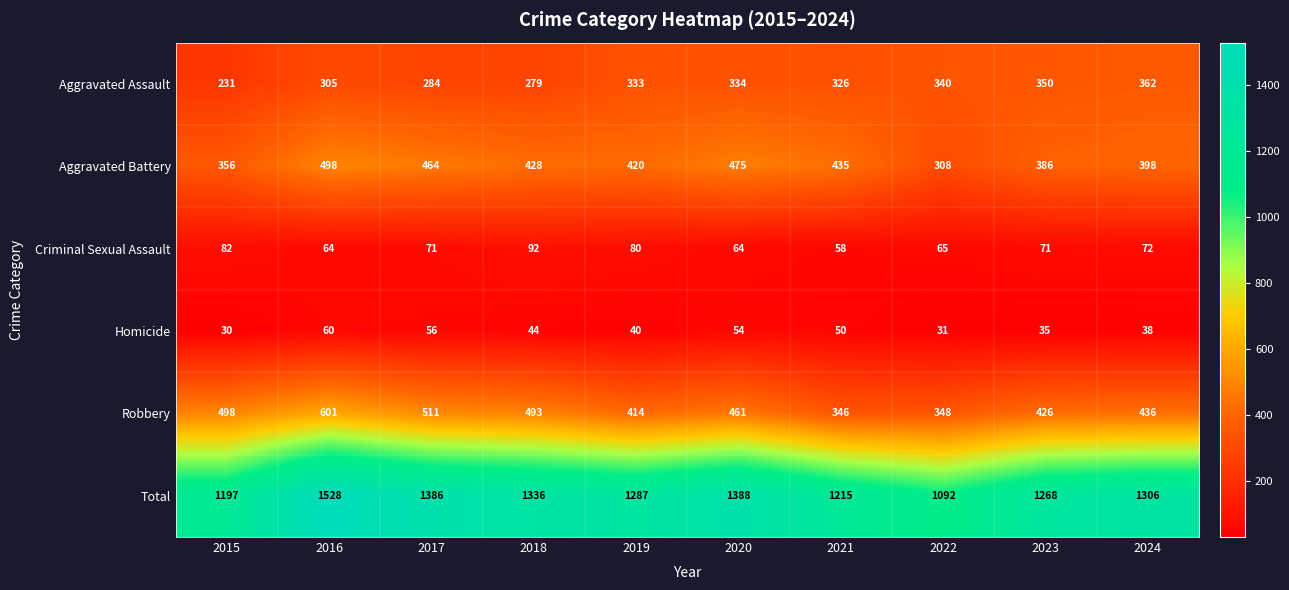

At how many categories does at least one series exceed 194?

10